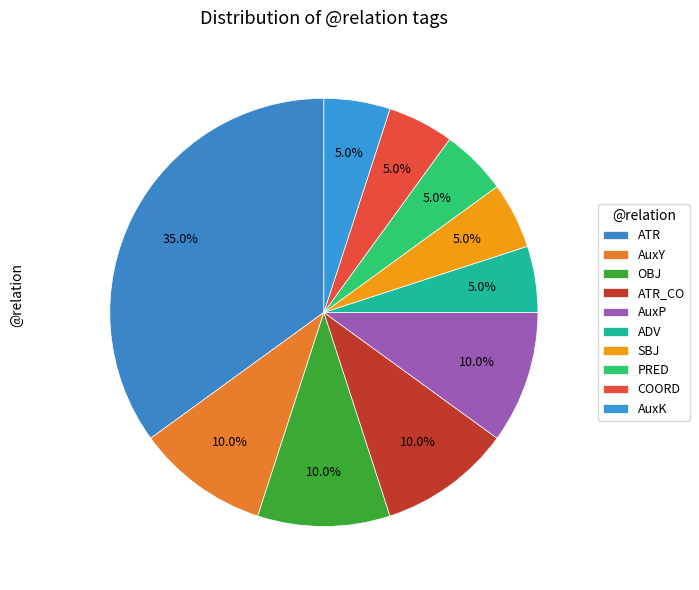

Does any single category account for the majority?

No